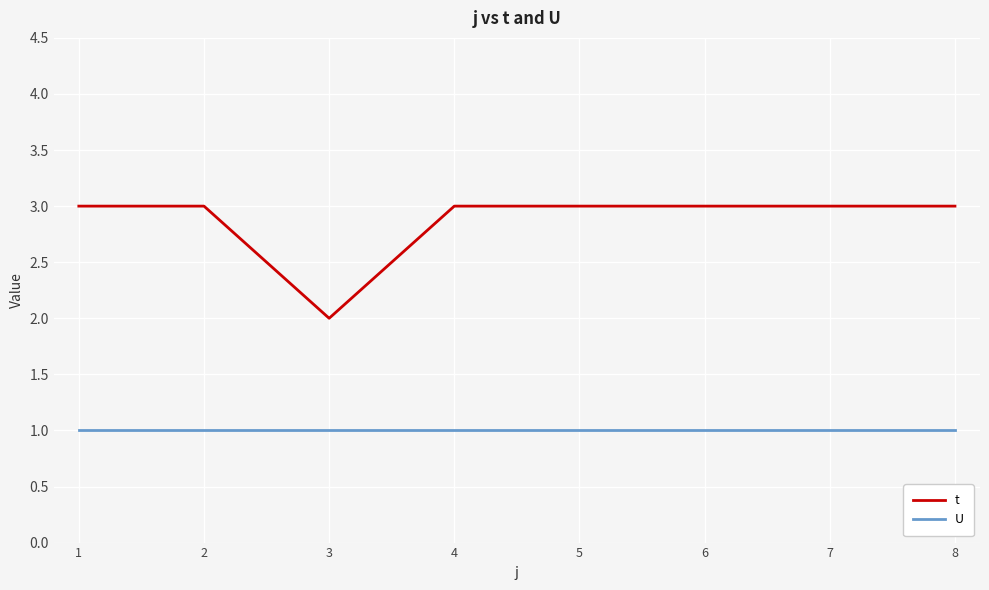

Reading right to left, list all the values displayed in this chart.

t: 3	3	3	3	3	2	3	3
U: 1	1	1	1	1	1	1	1